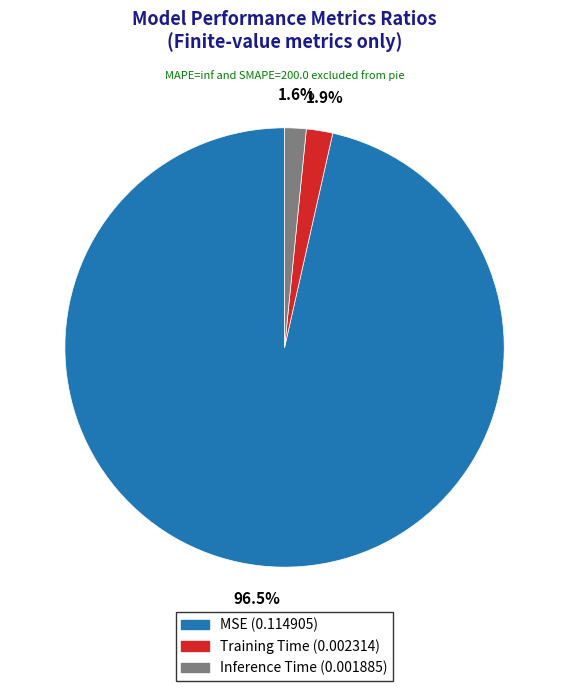

Between MSE and Training Time, which is larger?

MSE